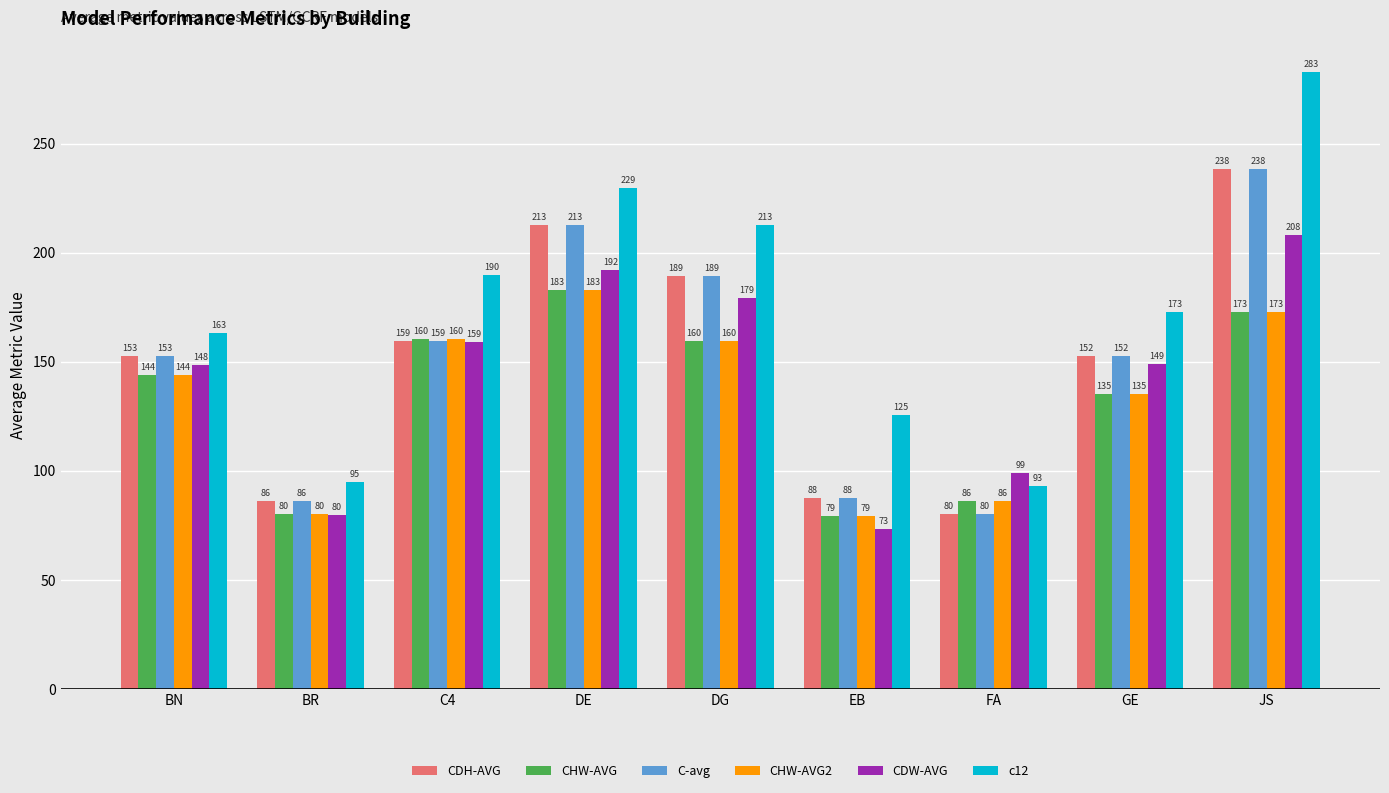

Does the chart contain stacked bars?

No